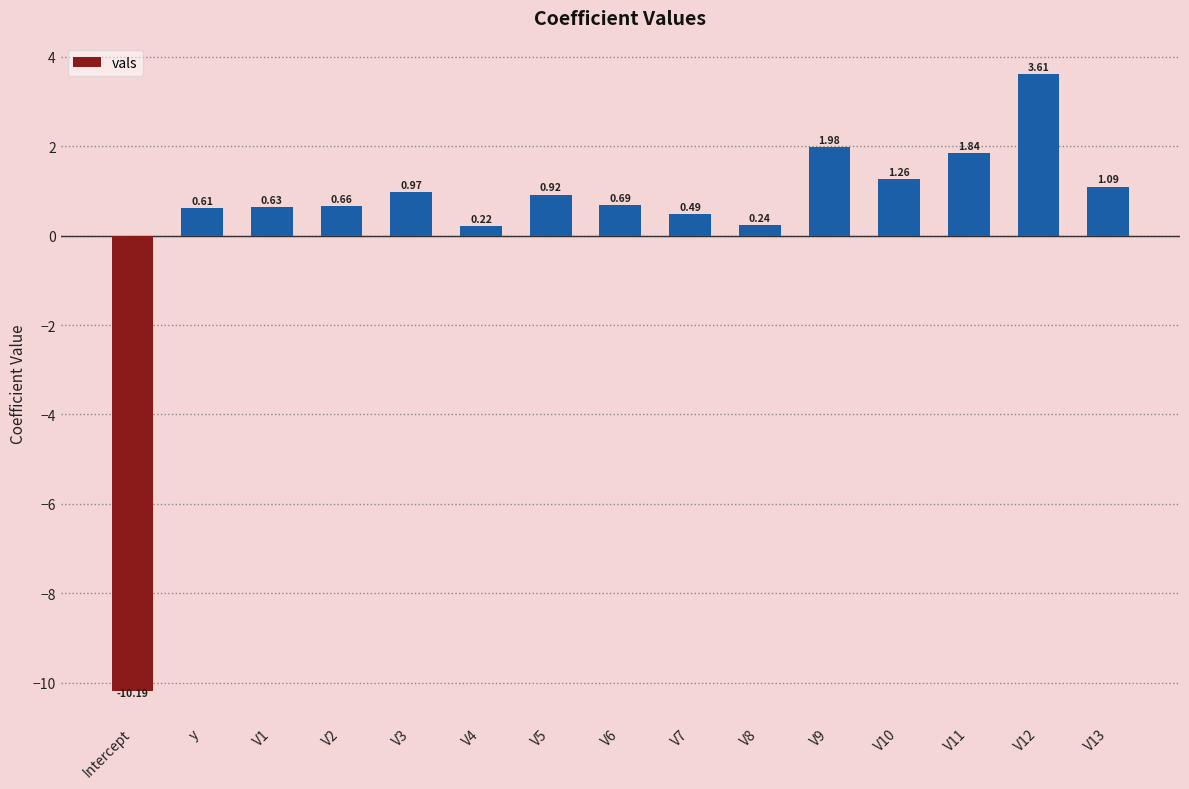

At which category does the chart reach its minimum across all series?

Intercept